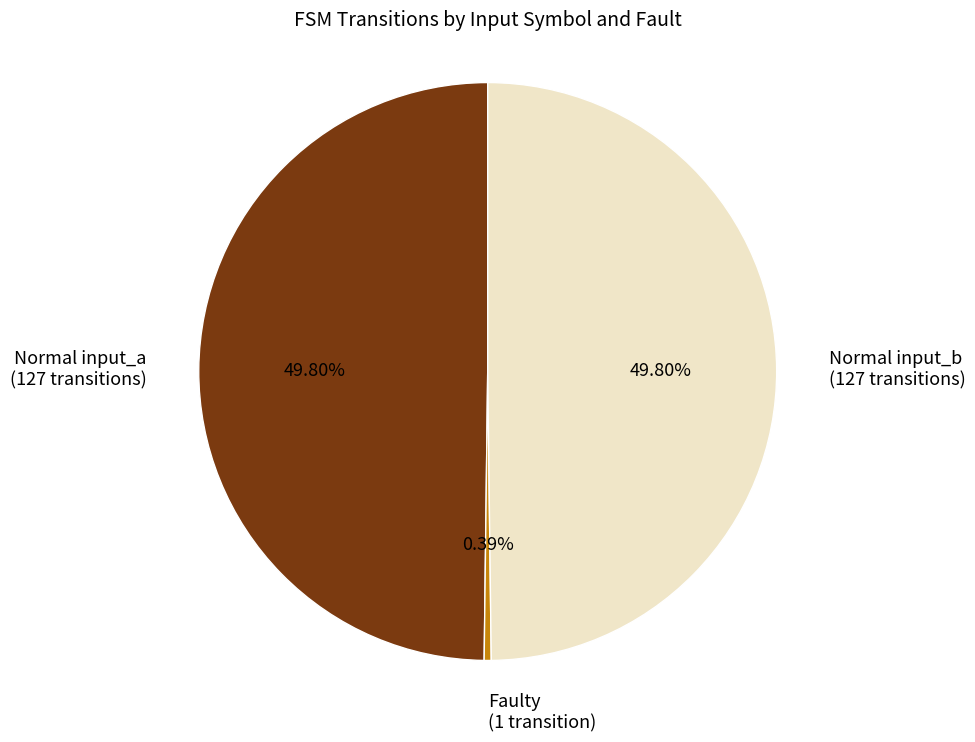

Approximately how many times larger is the value at Normal input_b (127 transitions) compared to Normal input_a (127 transitions)?

1.0